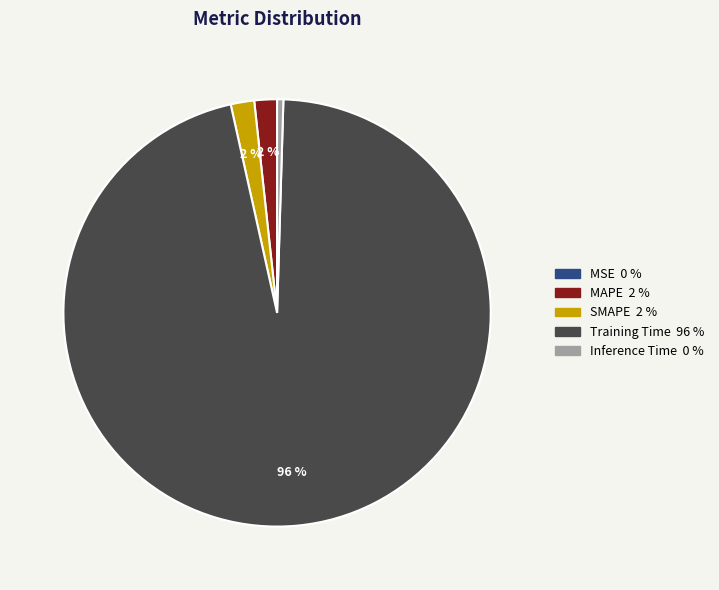

True or false: MAPE accounts for 2% of the total.

True